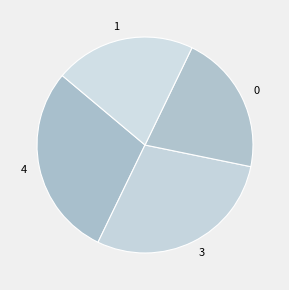

What is the ratio of the value at 4 to the value at 0?

1.4